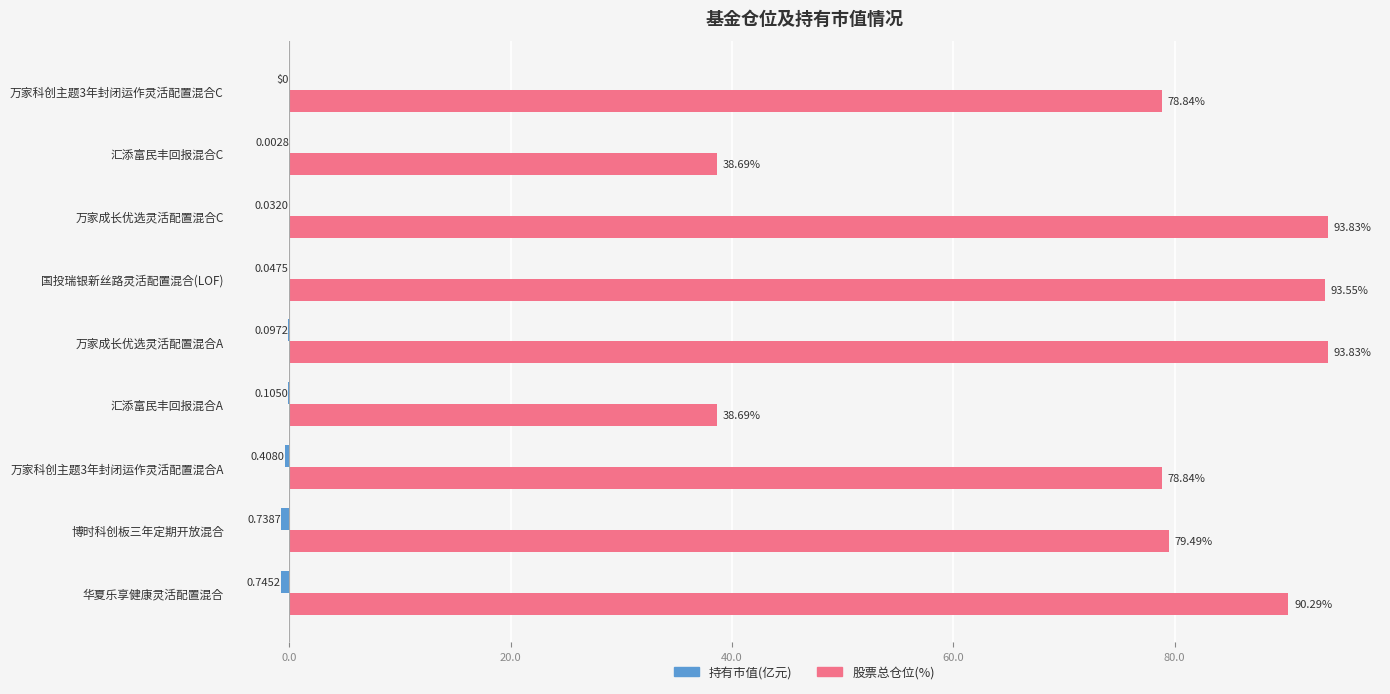

Which series changed the most between 博时科创板三年定期开放混合 and 汇添富民丰回报混合A?

股票总仓位(%)